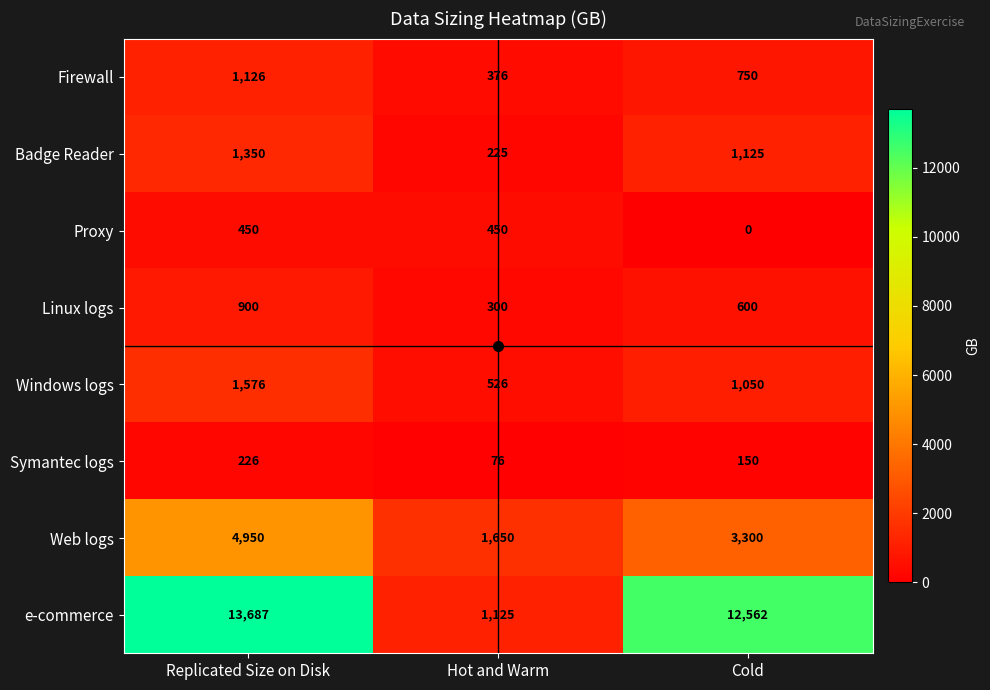

Count the number of data series in this chart.

8